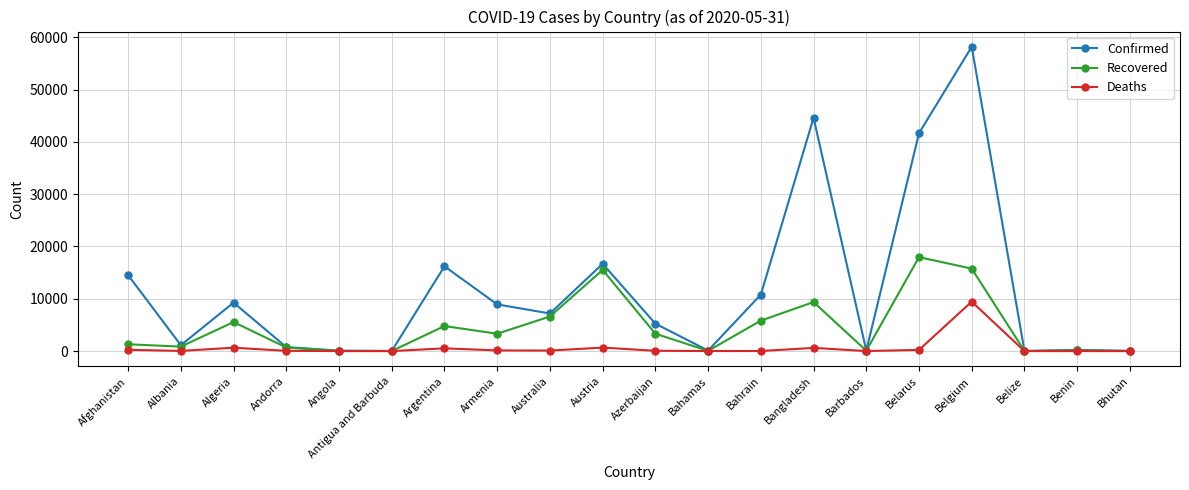

What is the maximum value for Recovered?

17964